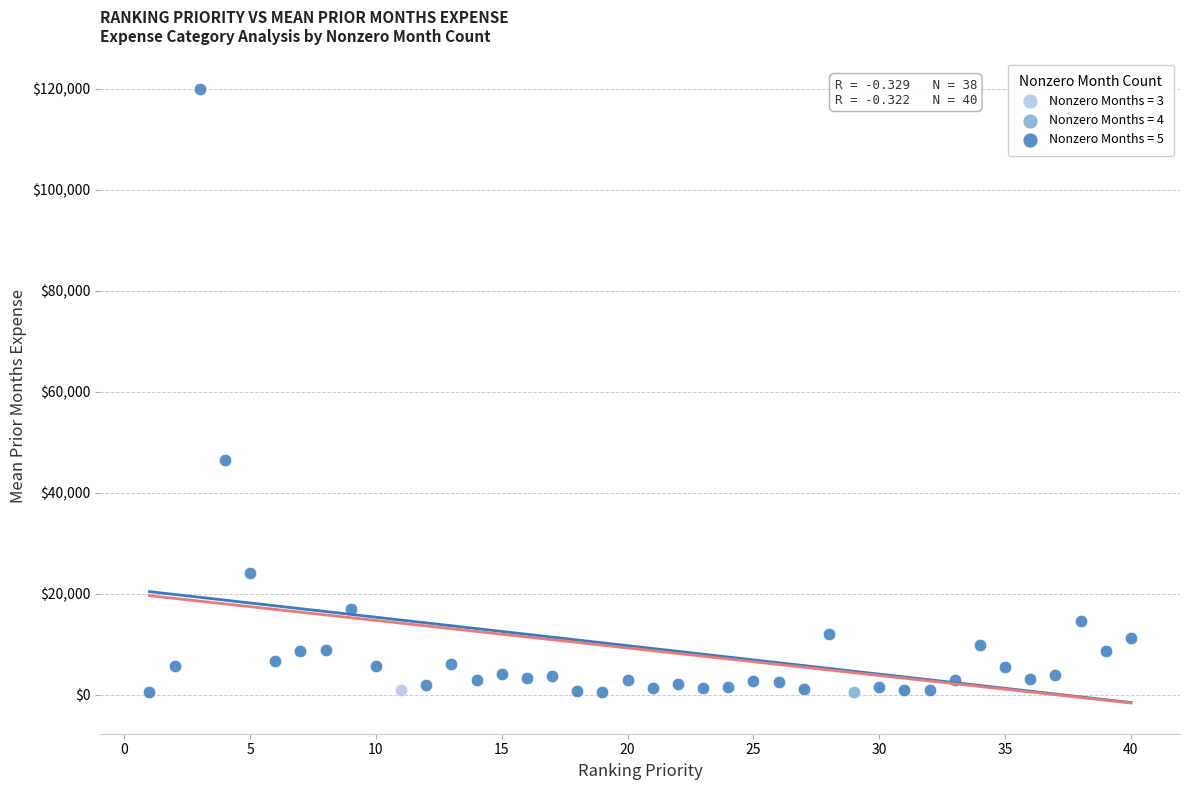

Which series contains the highest Y value?

Nonzero Months = 5